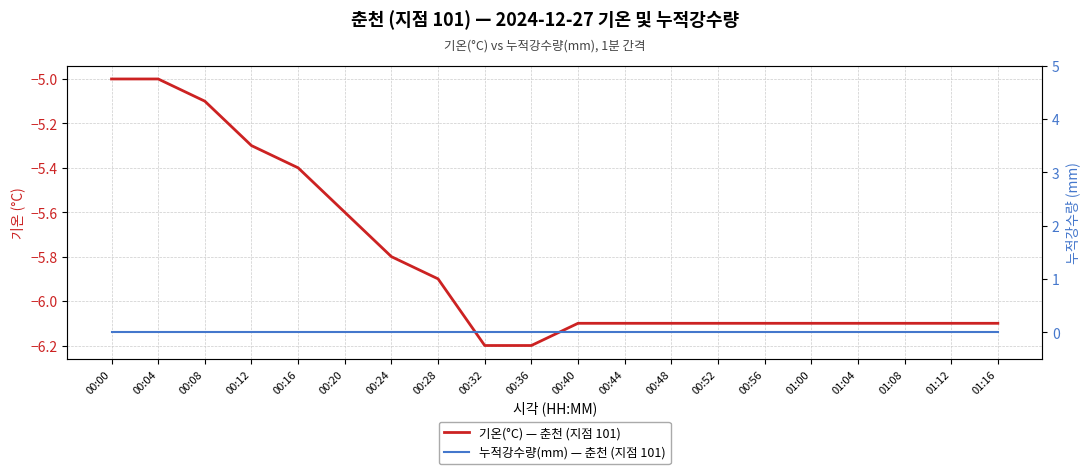

True or false: 누적강수량(mm) and 기온(°C) cross at least once.

False